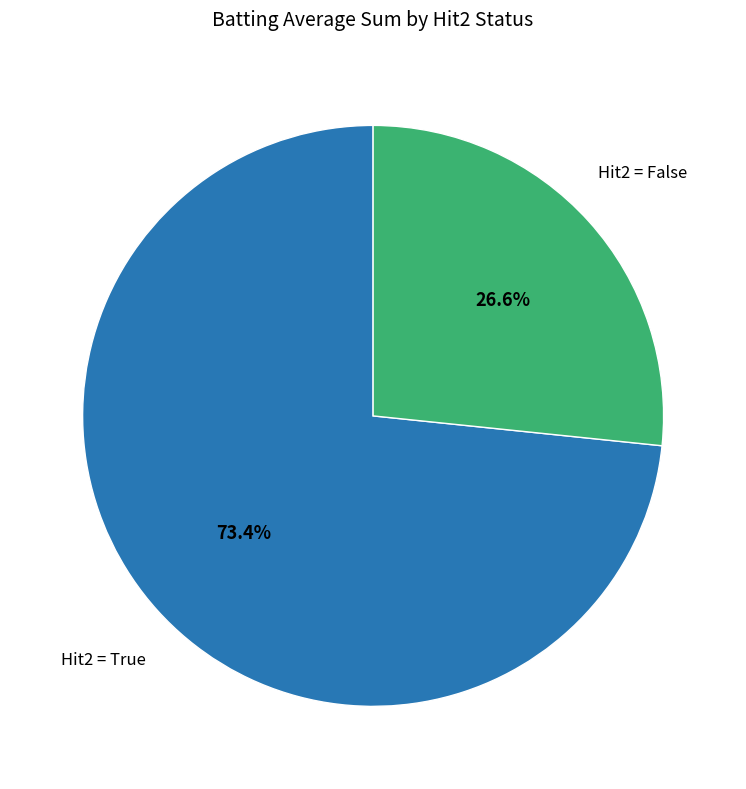

Count the number of slices in the pie.

2